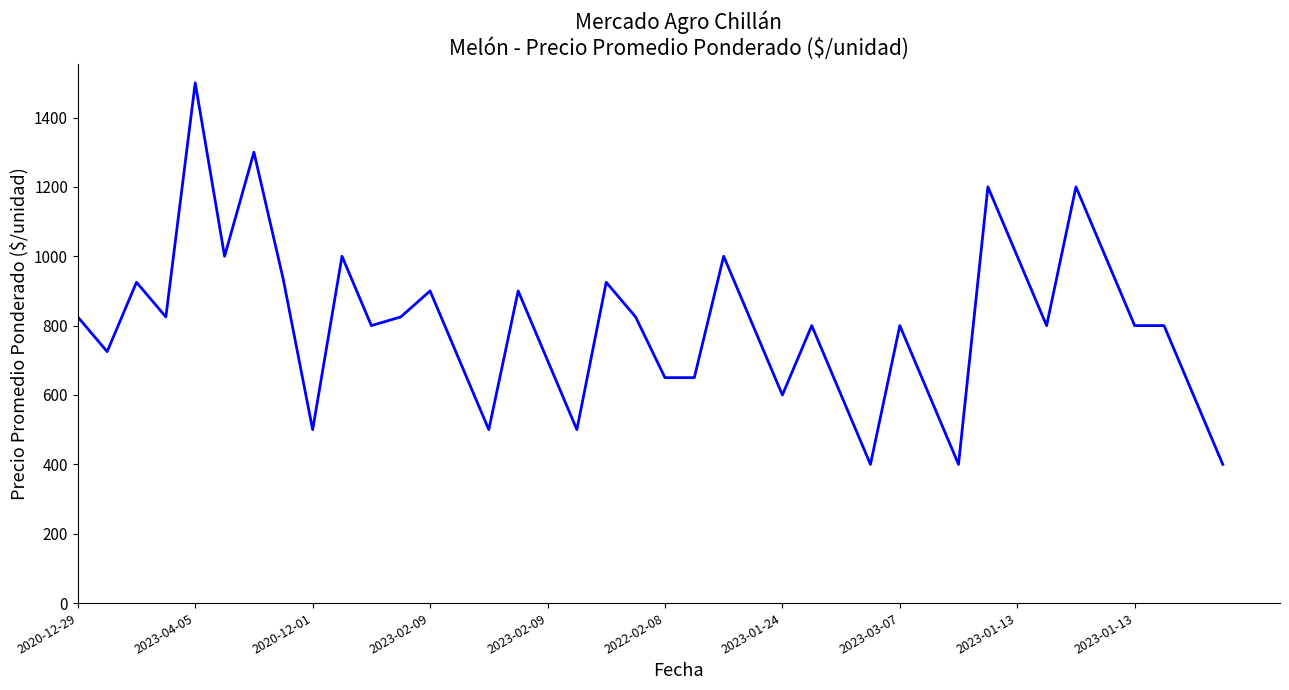

What is the difference between the maximum and minimum values?

1100